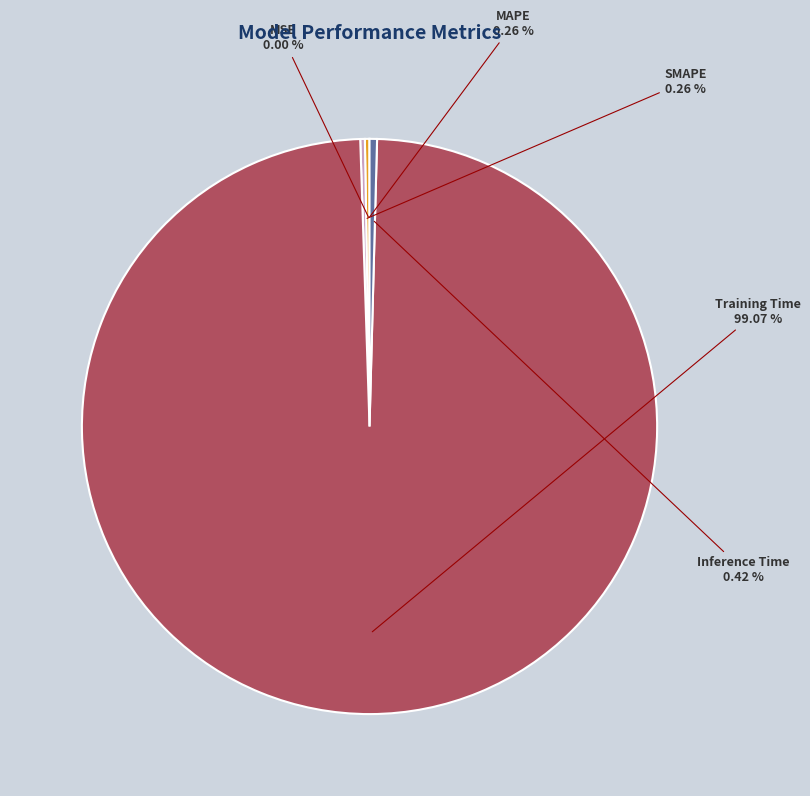

Which has a higher value, Training Time or Inference Time?

Training Time